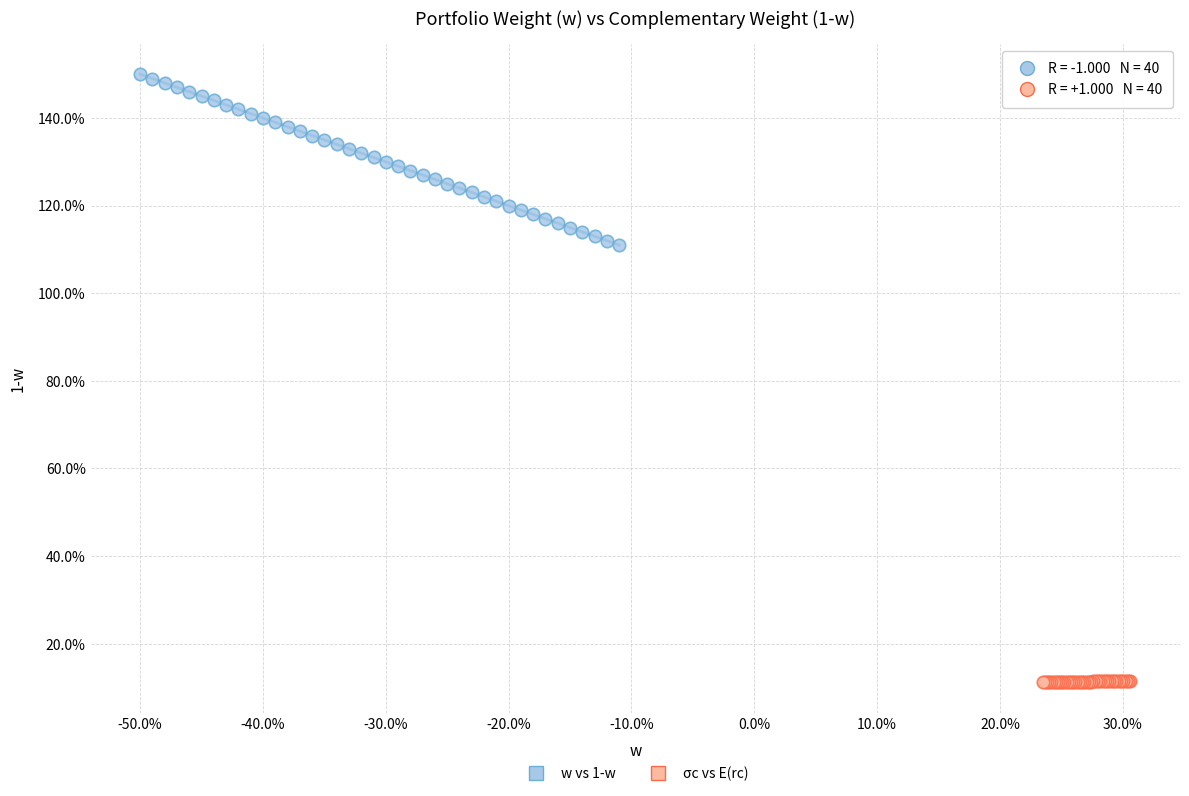

What are all the series names shown in the legend?

w vs 1-w, σc vs E(rc)